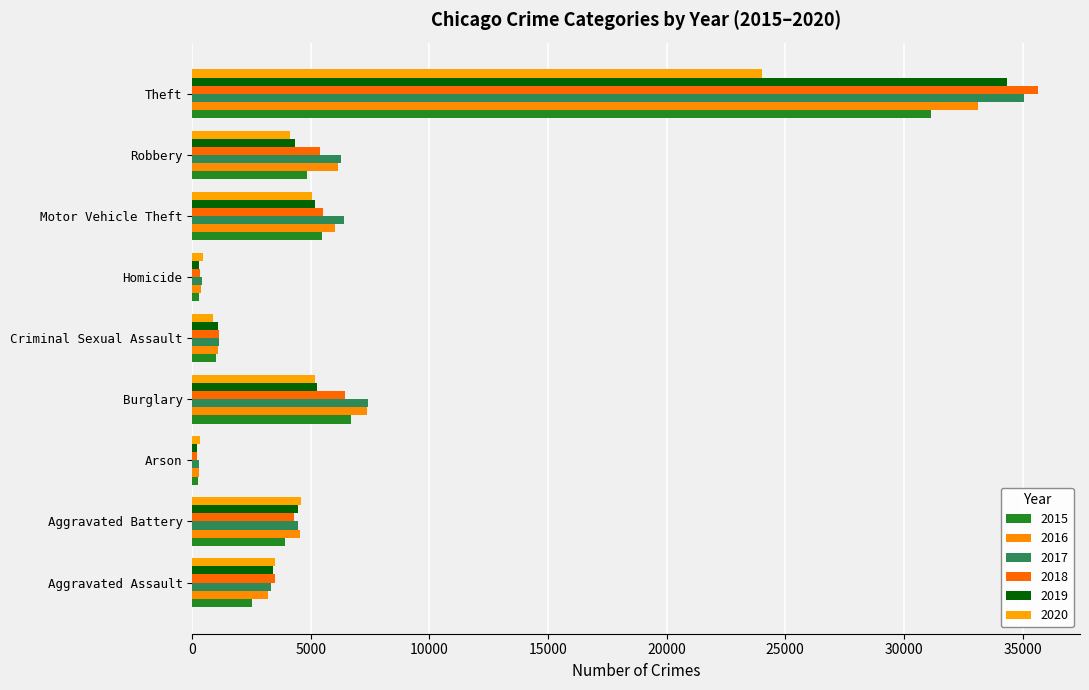

What is the average value of the 2017 series?

7191